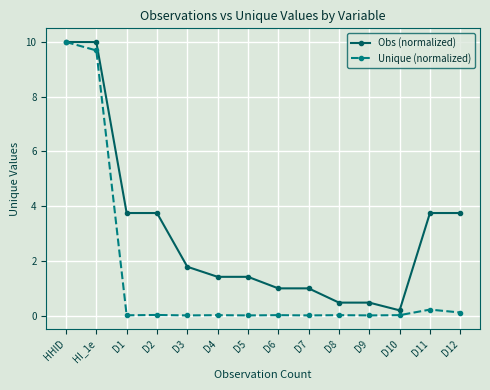

What is the difference between the maximum and minimum values in the Obs (normalized) series?

9.8